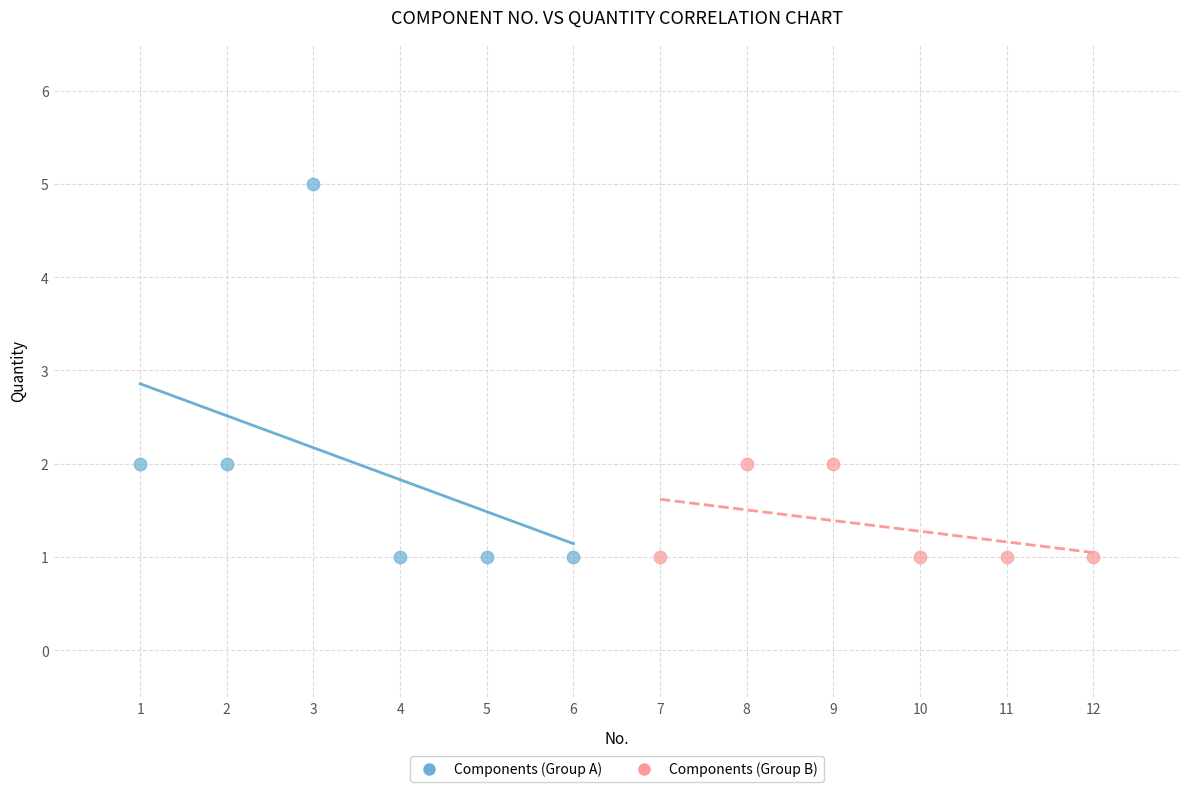

What are all the series names shown in the legend?

Components (Group A), Components (Group B)